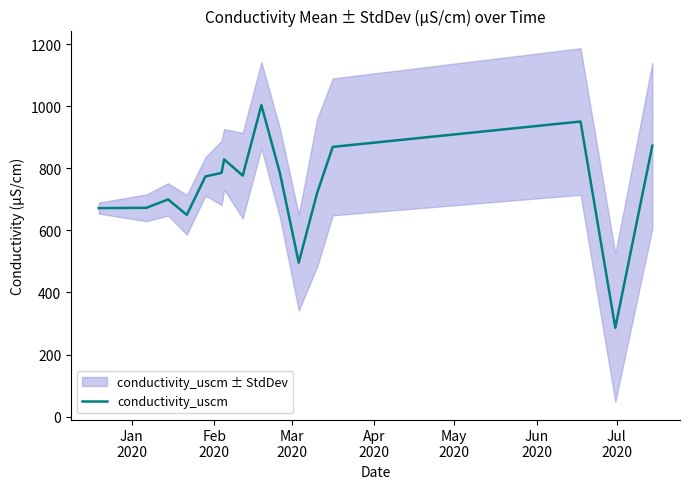

What is the minimum value for conductivity_uscm?

286.3